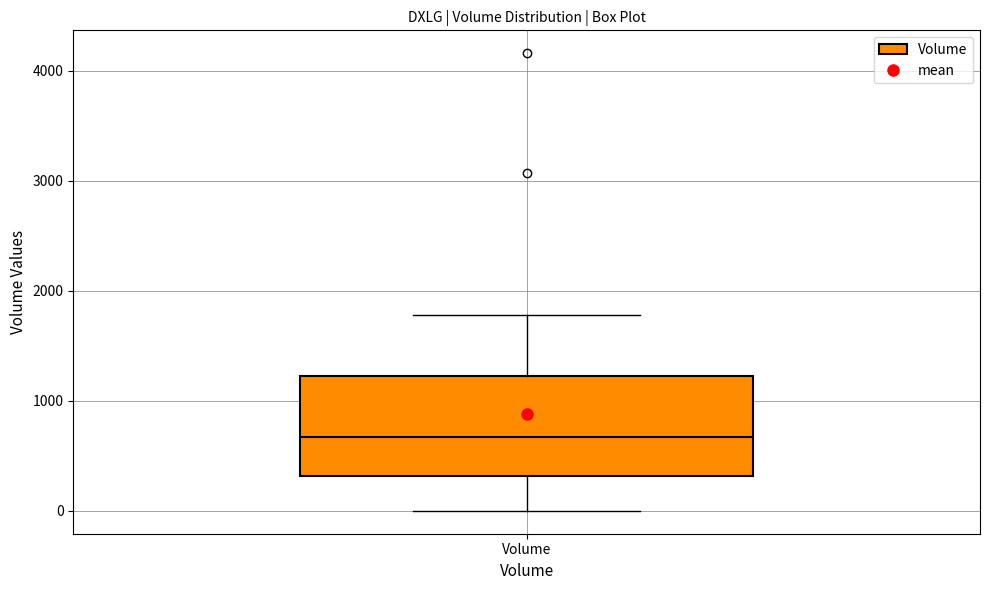

Transcribe this box plot: give where the median line is, the range the box spans, and where the two whiskers end, as read against the y-axis. The values are not printed on the chart, so give them approximately, as read against the axis.

median 700, box 300 to 1200, whiskers 0 to 1800